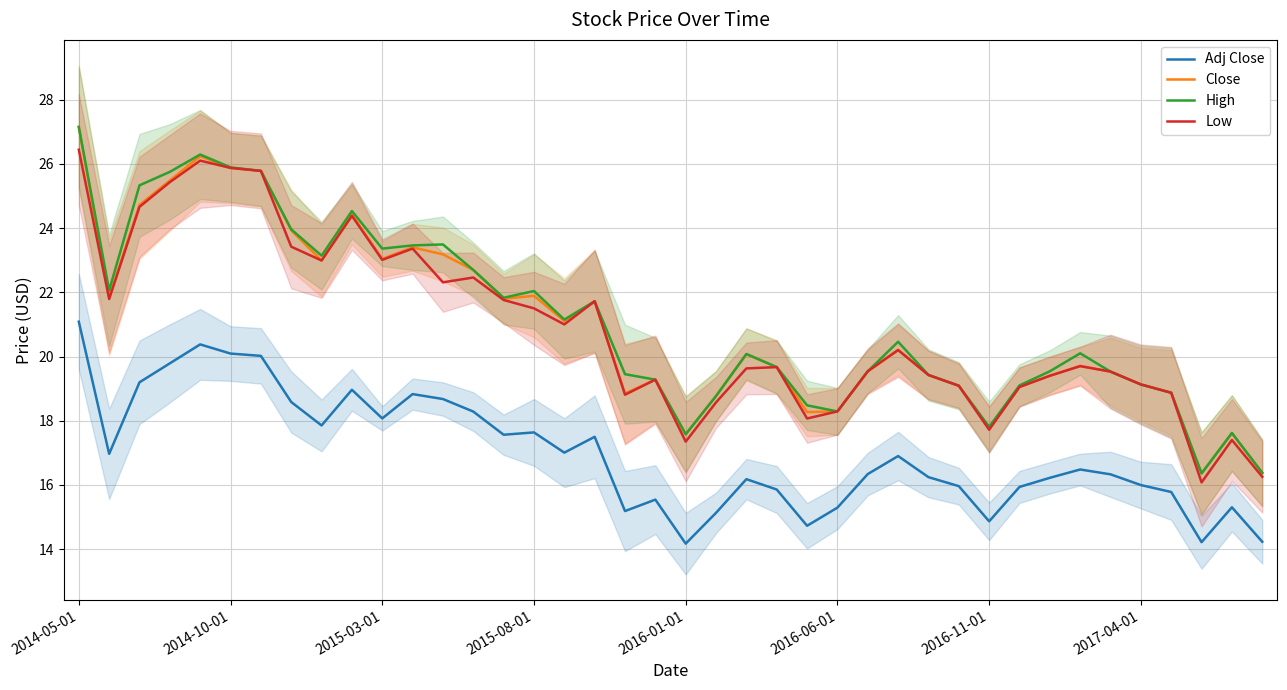

What is the average value of the High series?

21.1